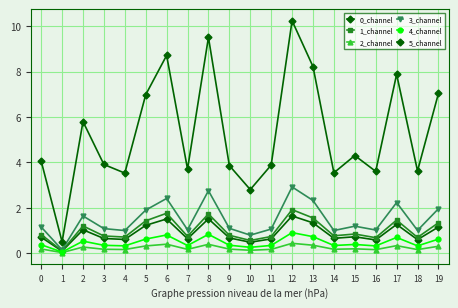

The 5_channel series shows 8.2 at 13. True or false?

True